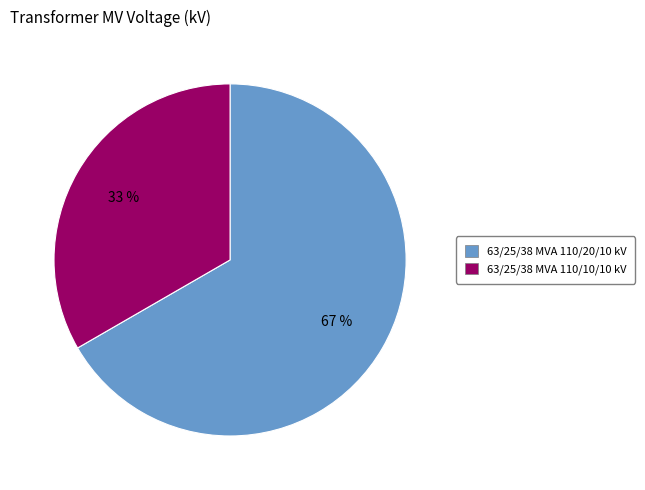

Between 63/25/38 MVA 110/20/10 kV and 63/25/38 MVA 110/10/10 kV, which is larger?

63/25/38 MVA 110/20/10 kV